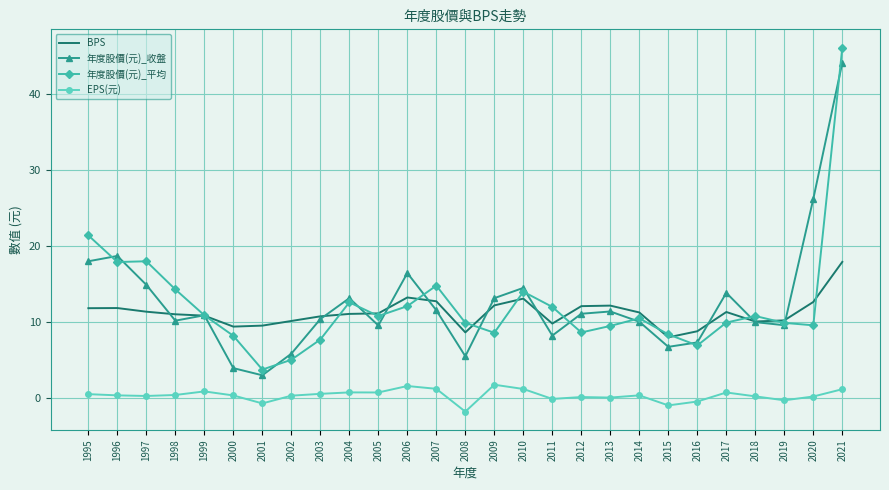

What is the maximum value shown in the chart?

46.1